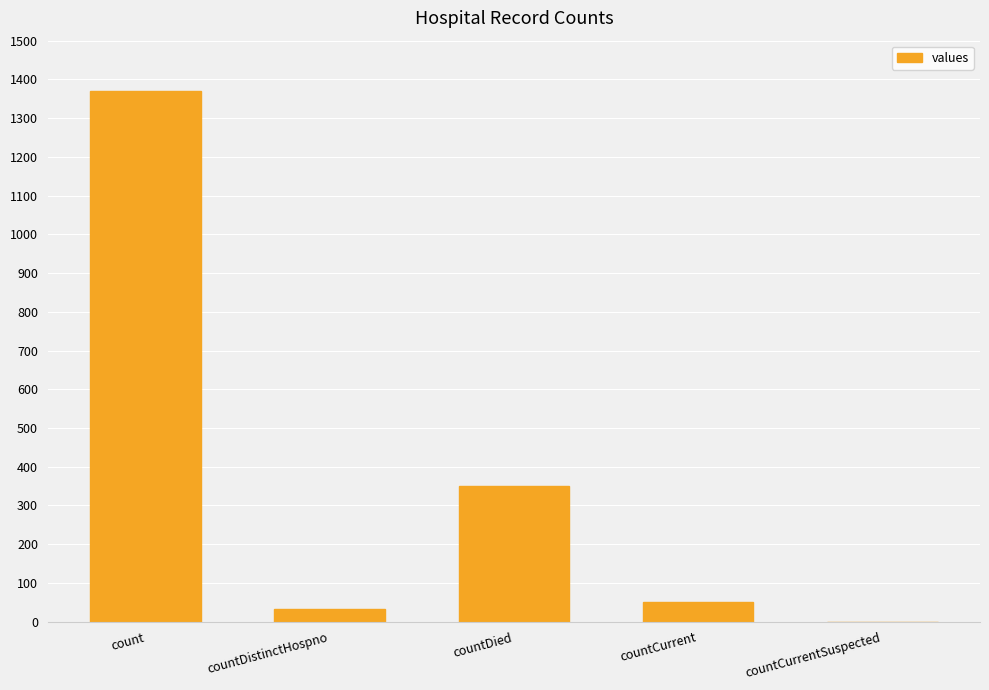

How many positive values are there?

4